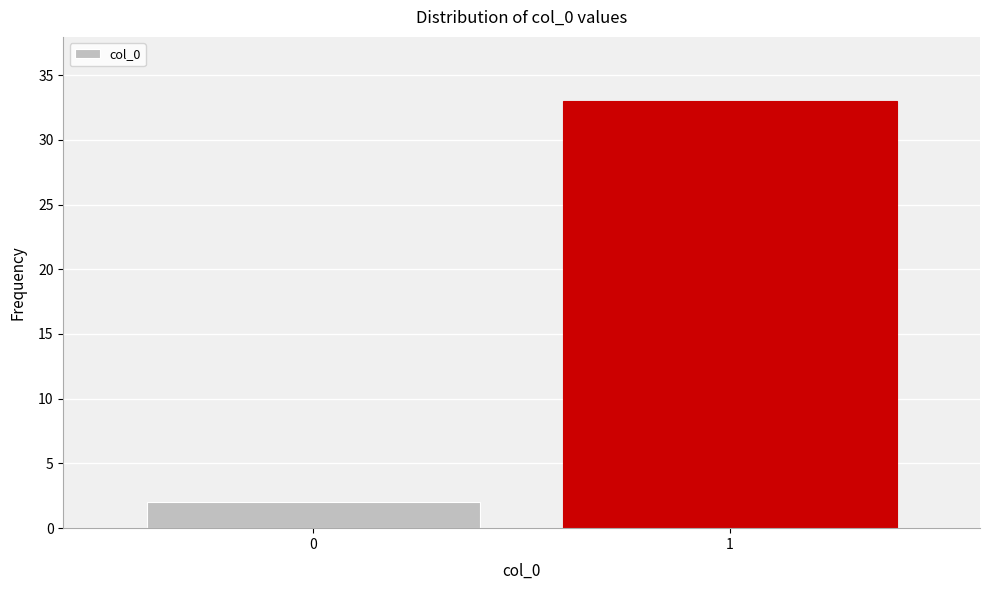

Reading left to right, extract all data points from this chart.

0=2	1=33